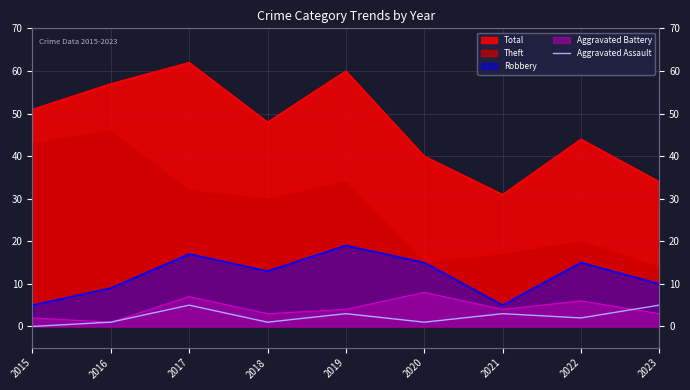

How many lines are shown in the chart?

1